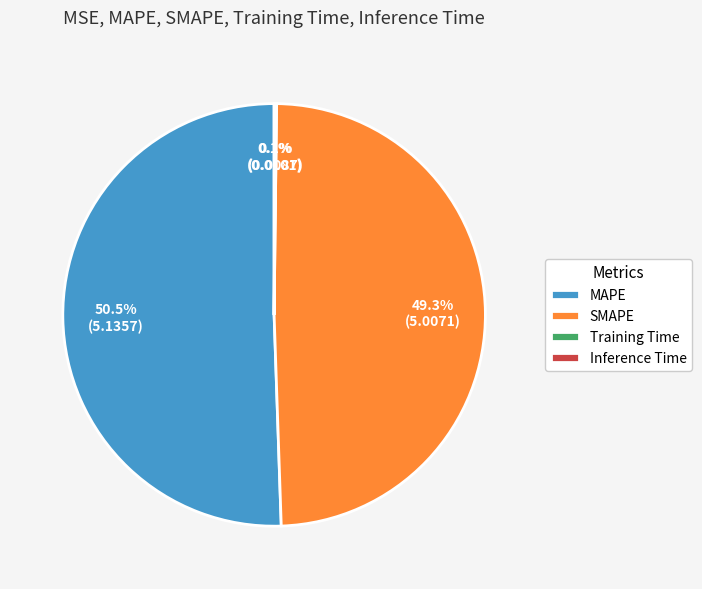

Does any single category account for the majority?

Yes